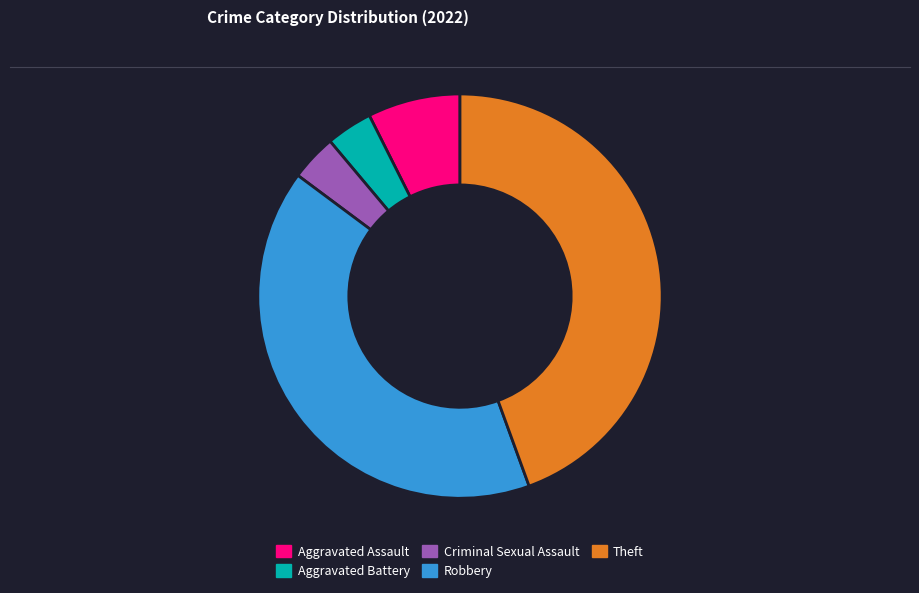

Which has a higher value, Aggravated Assault or Criminal Sexual Assault?

Aggravated Assault